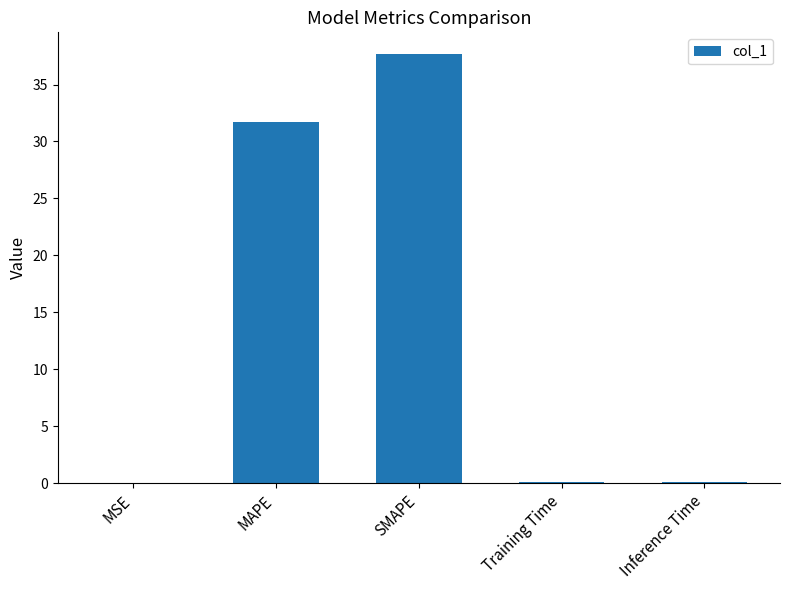

At which label is the value closest to 18?

MAPE